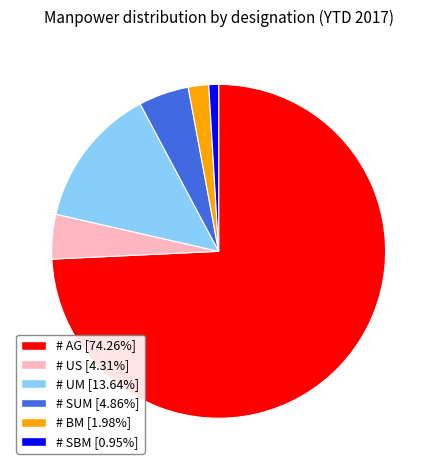

The # US slice represents 9% of the pie. True or false?

False